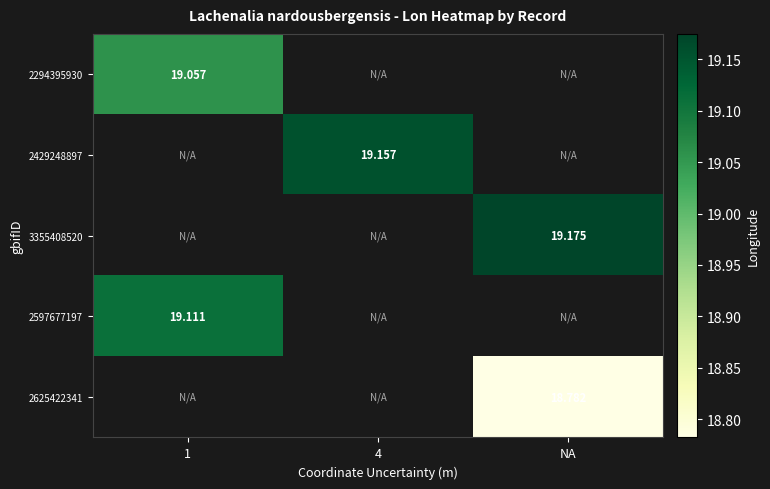

True or false: 2625422341 has a value of 18.8 at NA.

True